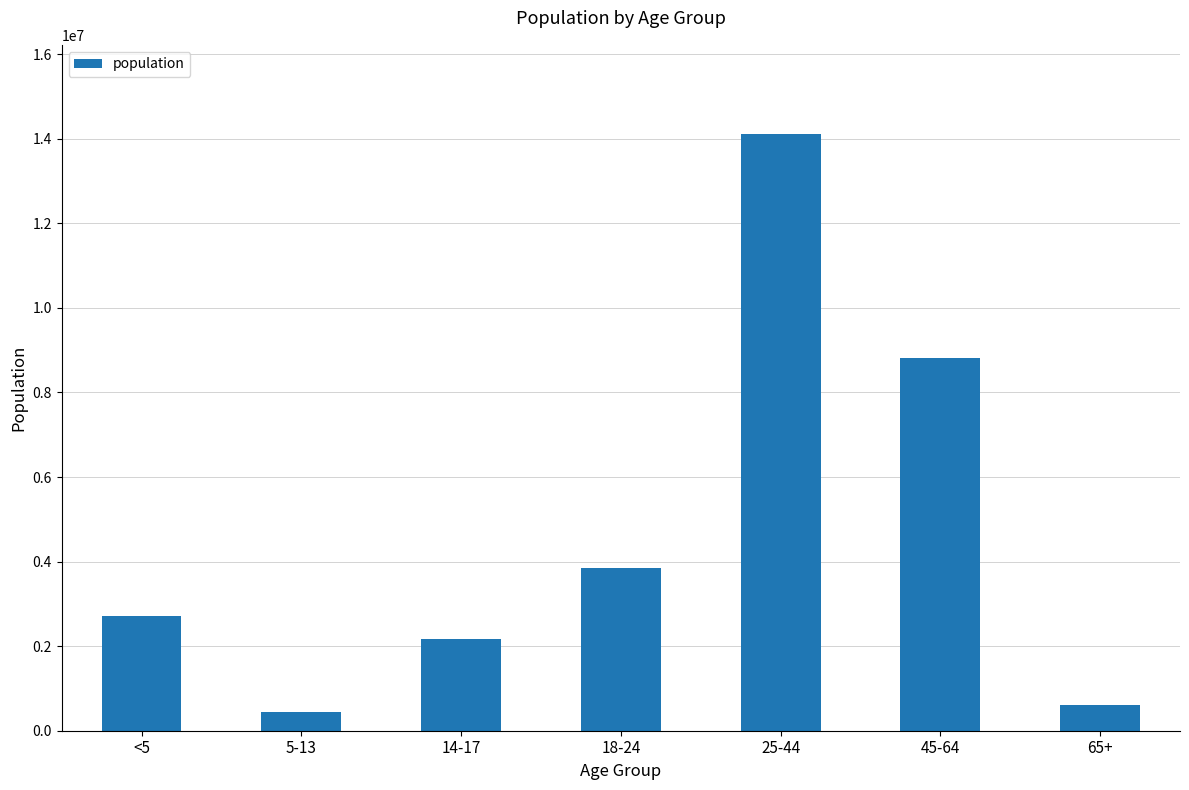

The chart shows a value of 449989 at 5-13. True or false?

True